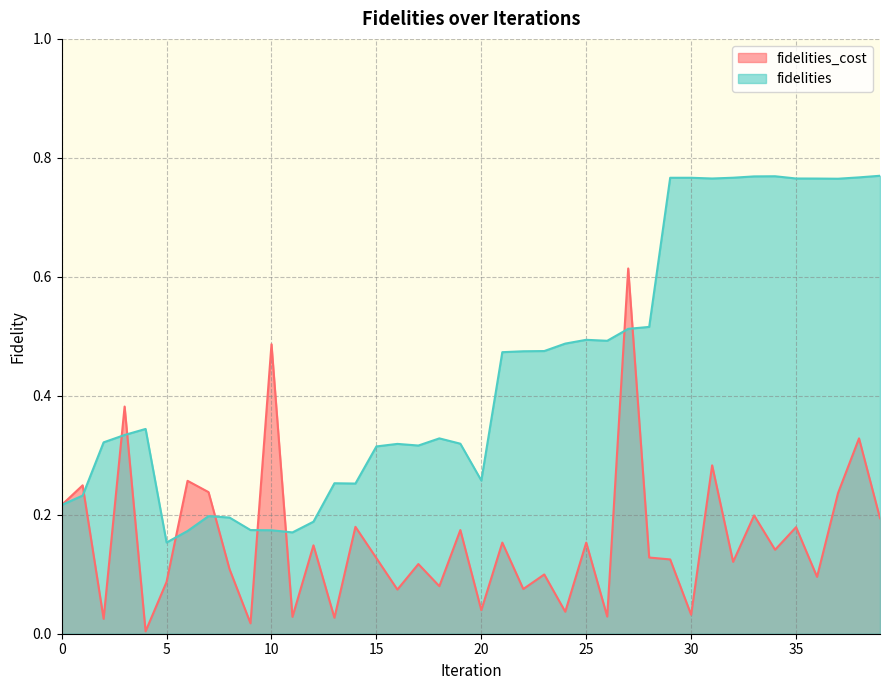

How many categories are shown in the chart?

40